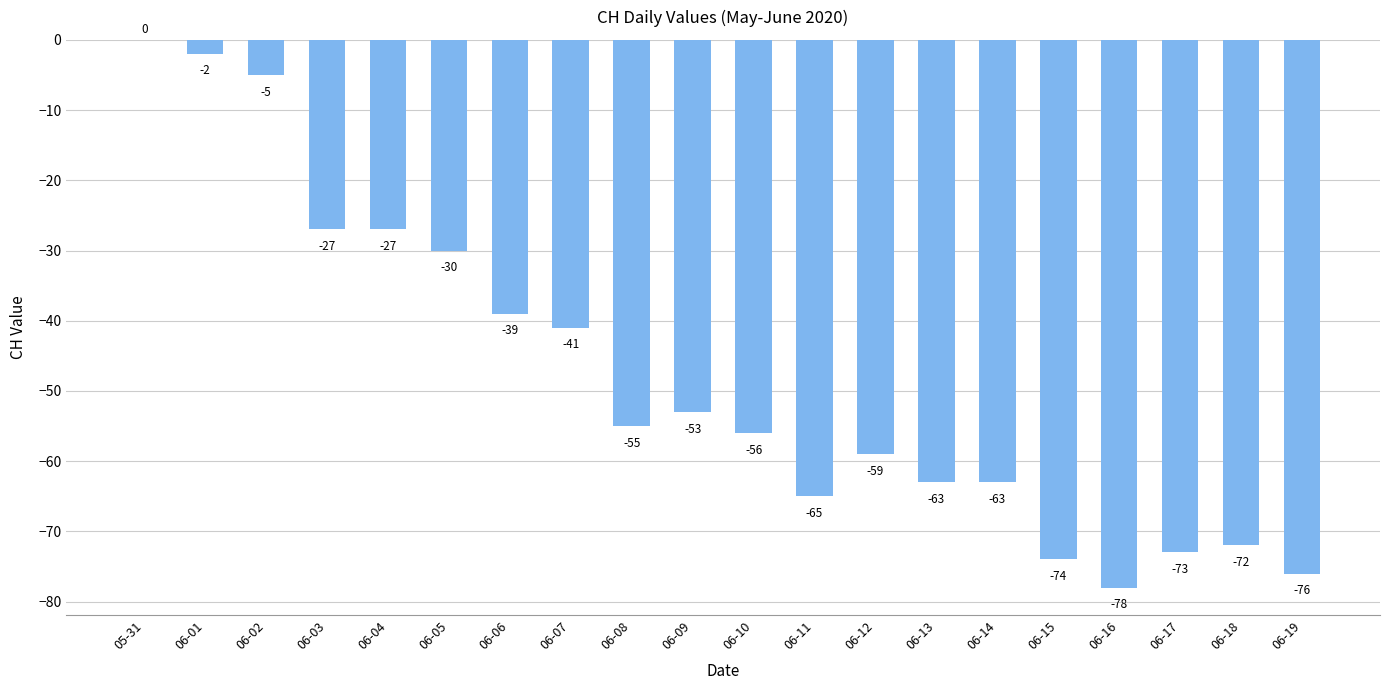

How many data points does each series have?

20